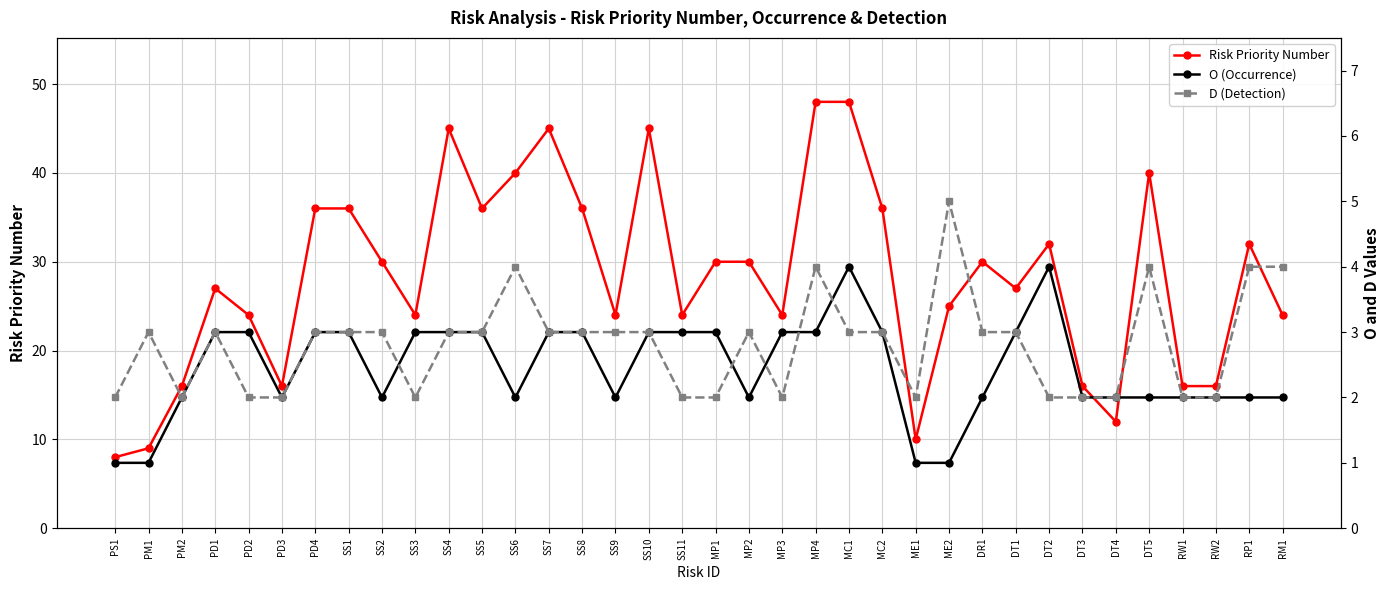

Where is the first local minimum for Risk Priority Number?

PD3